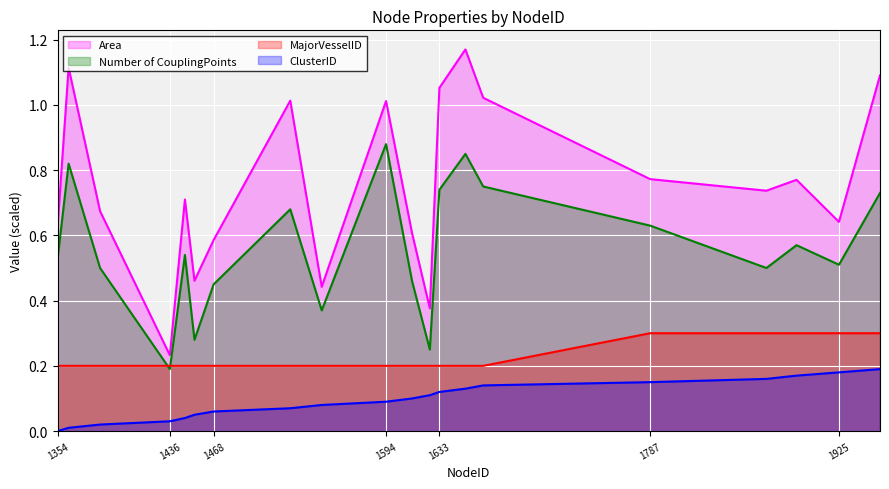

Rank the series at 1613 from highest to lowest value.

Area, Number of CouplingPoints, MajorVesselID, ClusterID